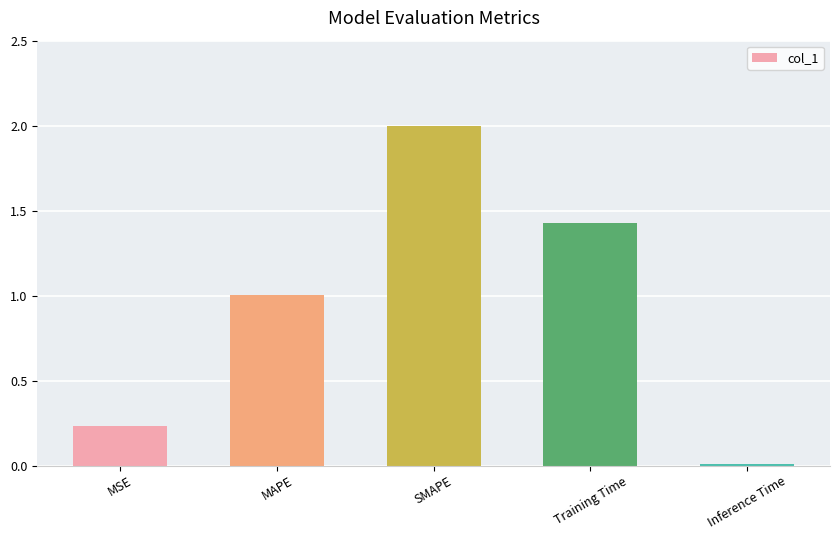

How many bars are there in total?

5